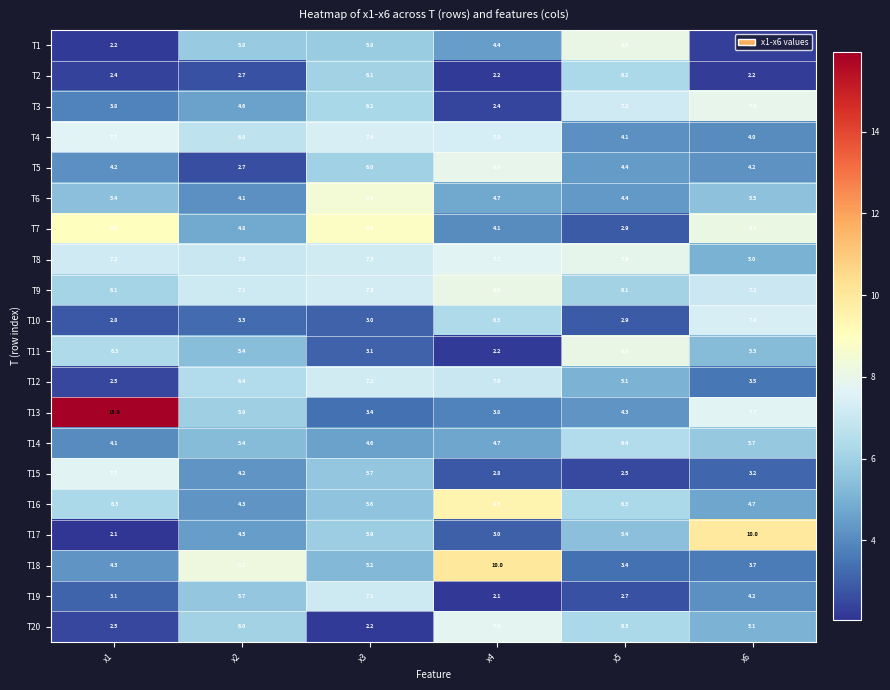

What is the difference between the highest and lowest values at x6?

7.8